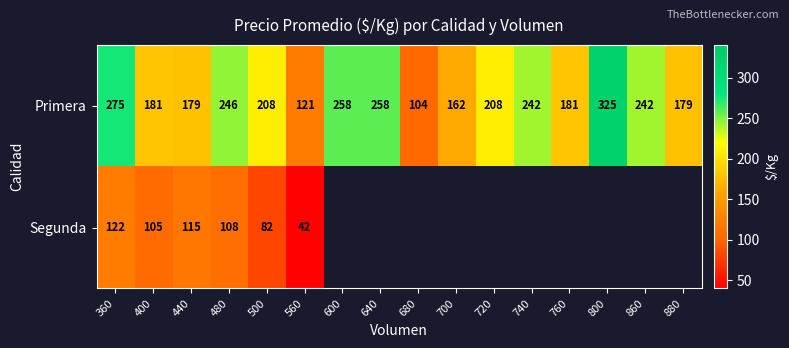

Read the Primera value at 700.

162